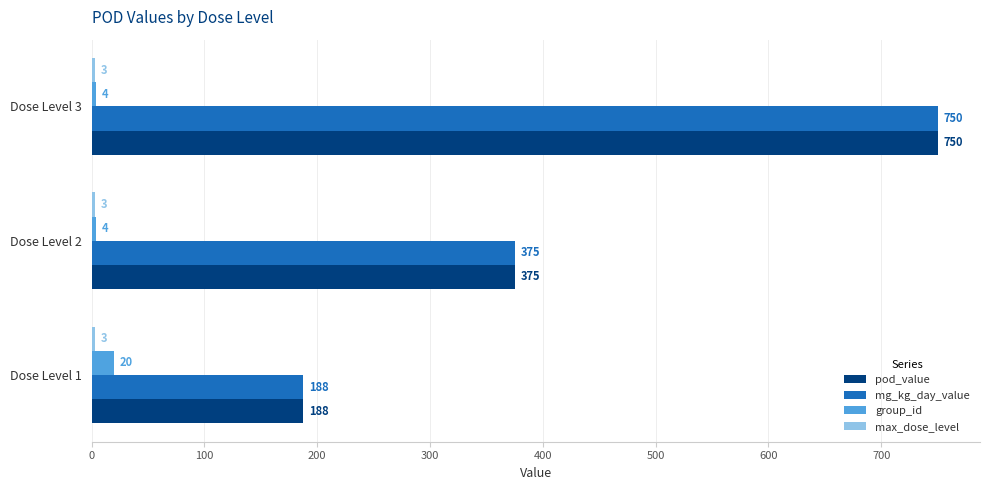

What is the total value across all series at Dose Level 2?

757.0